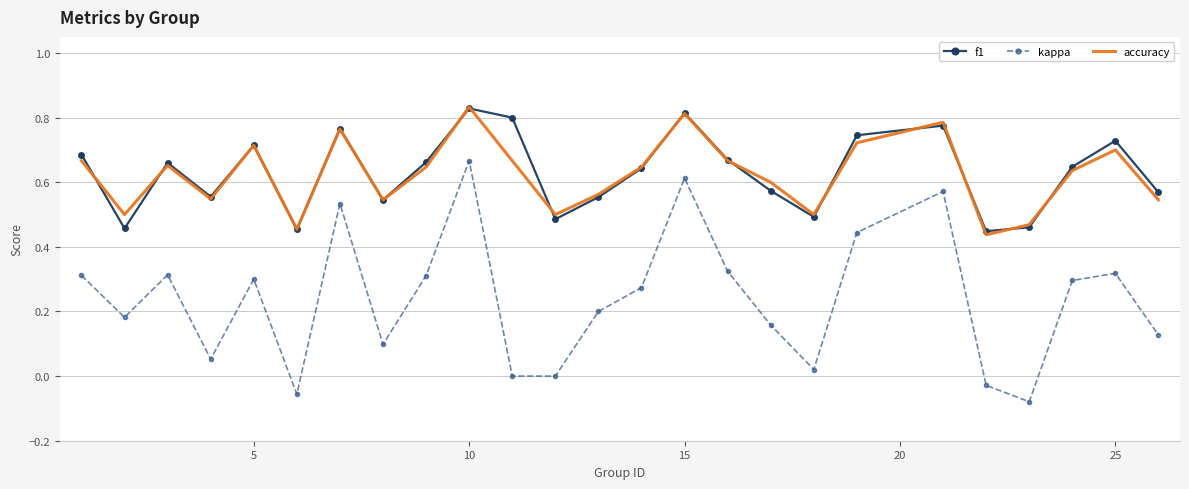

Which series has the largest range (max minus min)?

kappa